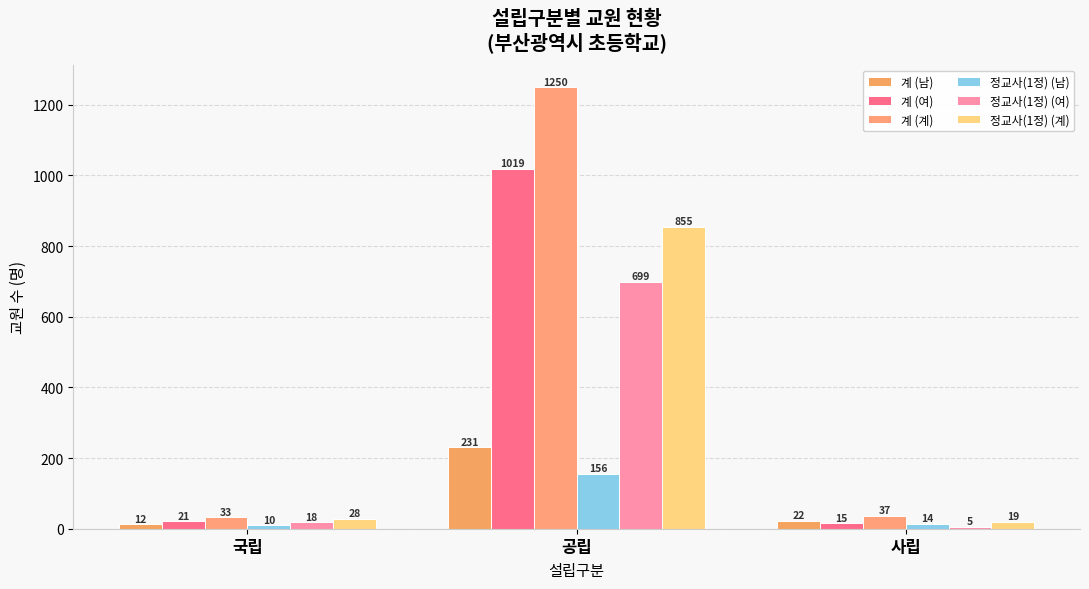

At which label does 정교사(1정) (계) reach its minimum?

사립